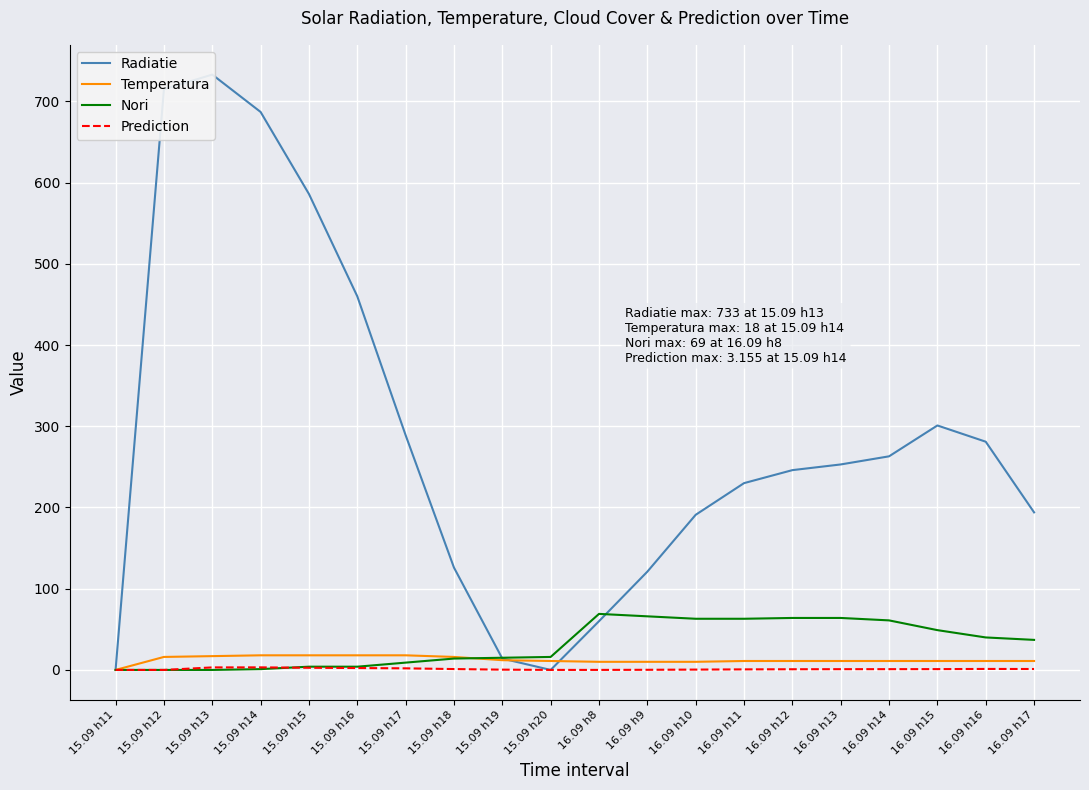

What is the label of the 5th point from the left?

15.09 h15